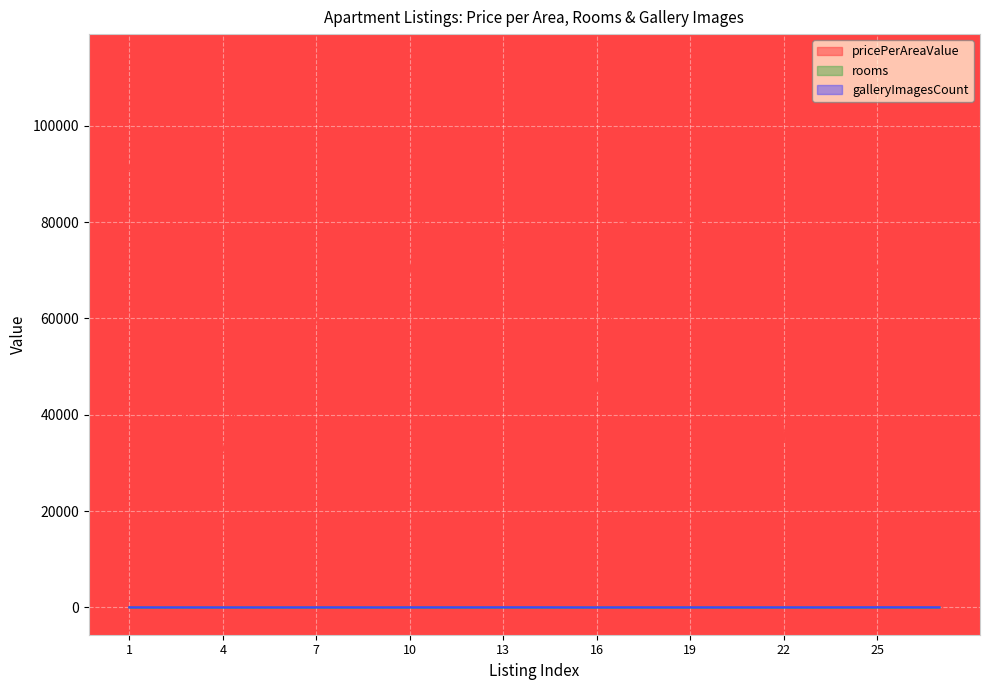

Rank the categories by pricePerAreaValue value from lowest to highest.

3, 4, 22, 6, 16, 9, 8, 5, 7, 14, 27, 10, 25, 12, 24, 13, 18, 21, 20, 26, 23, 17, 19, 1, 11, 15, 2